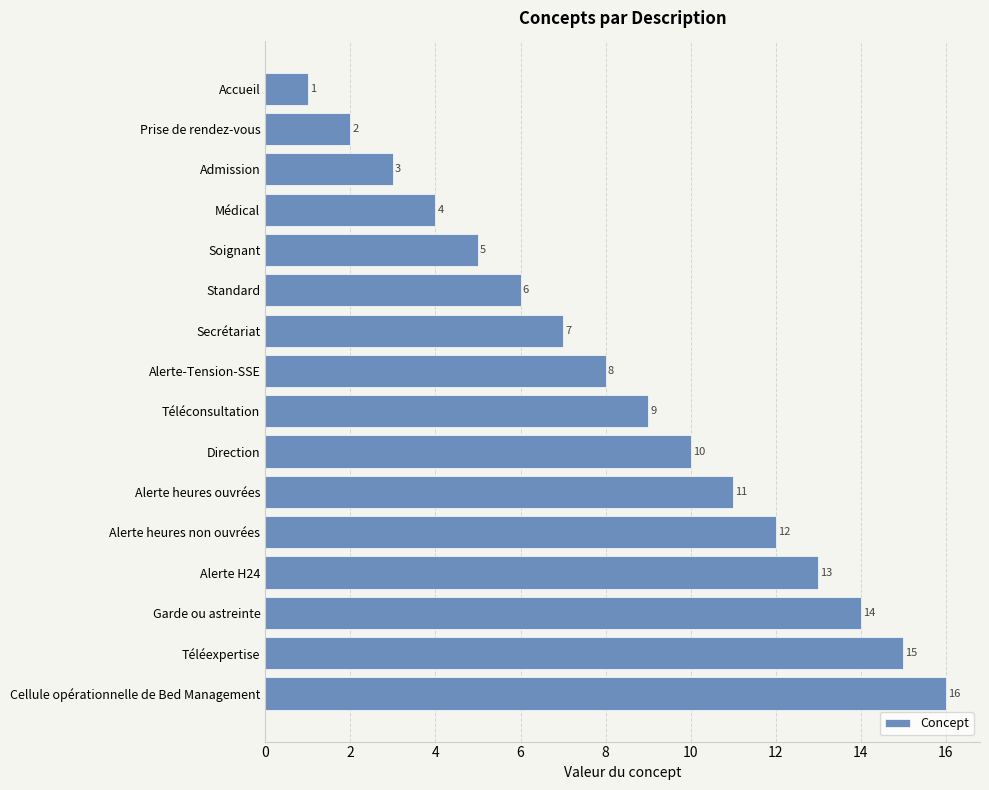

What is the sum of all values?

136